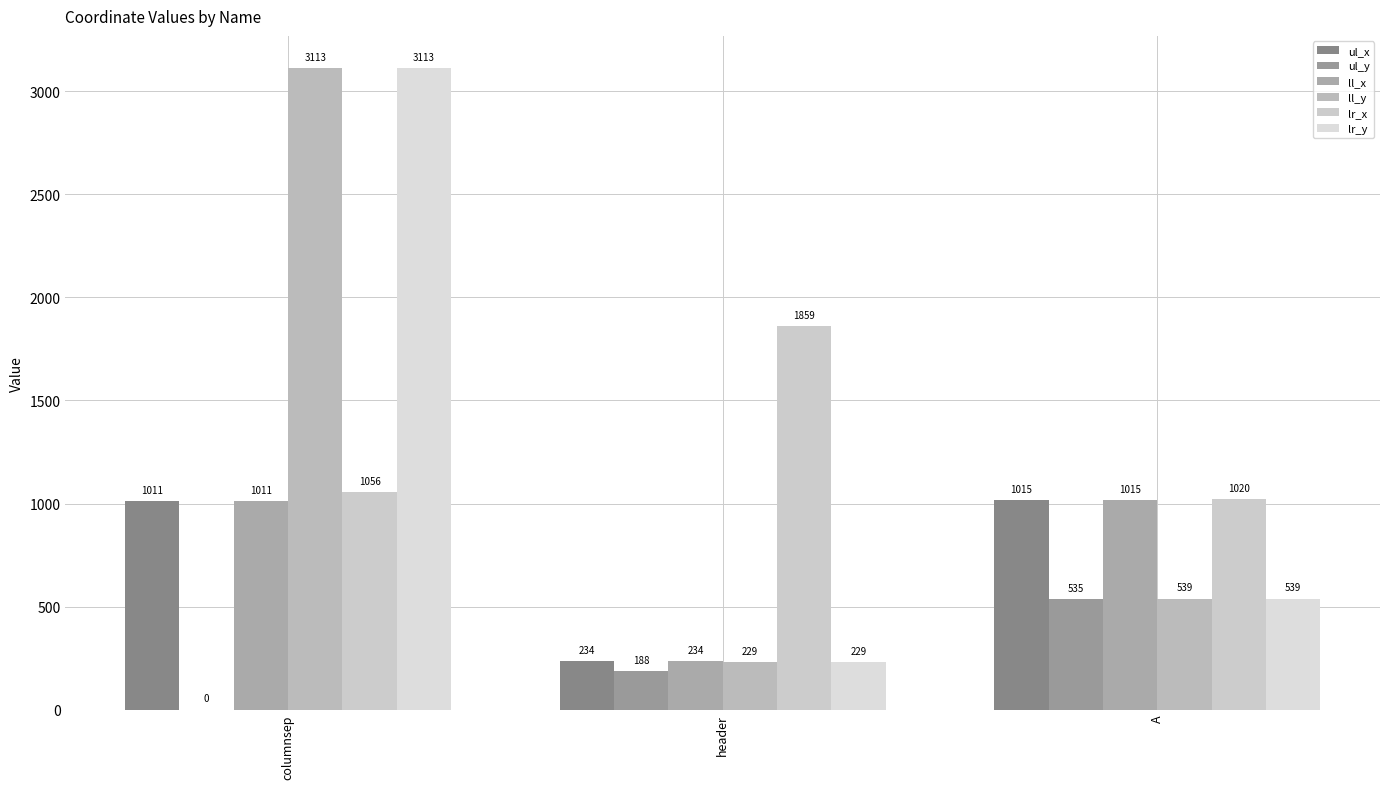

What is the average value of the lr_y series?

1294